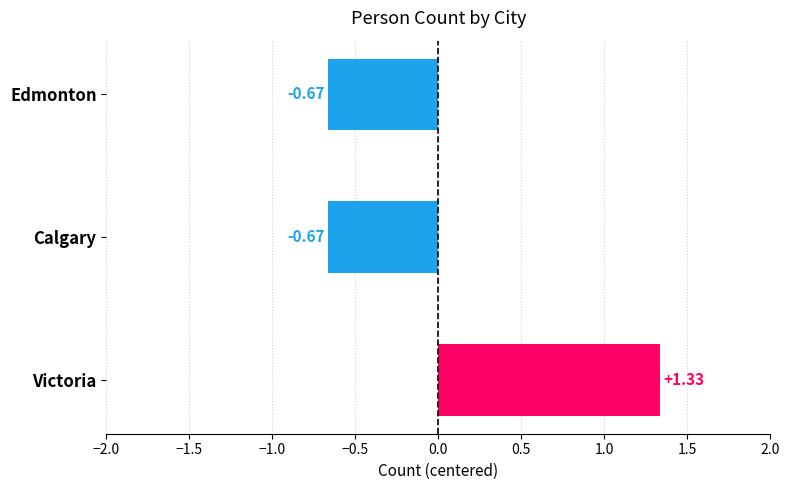

Which has a higher value, Victoria or Calgary?

Victoria